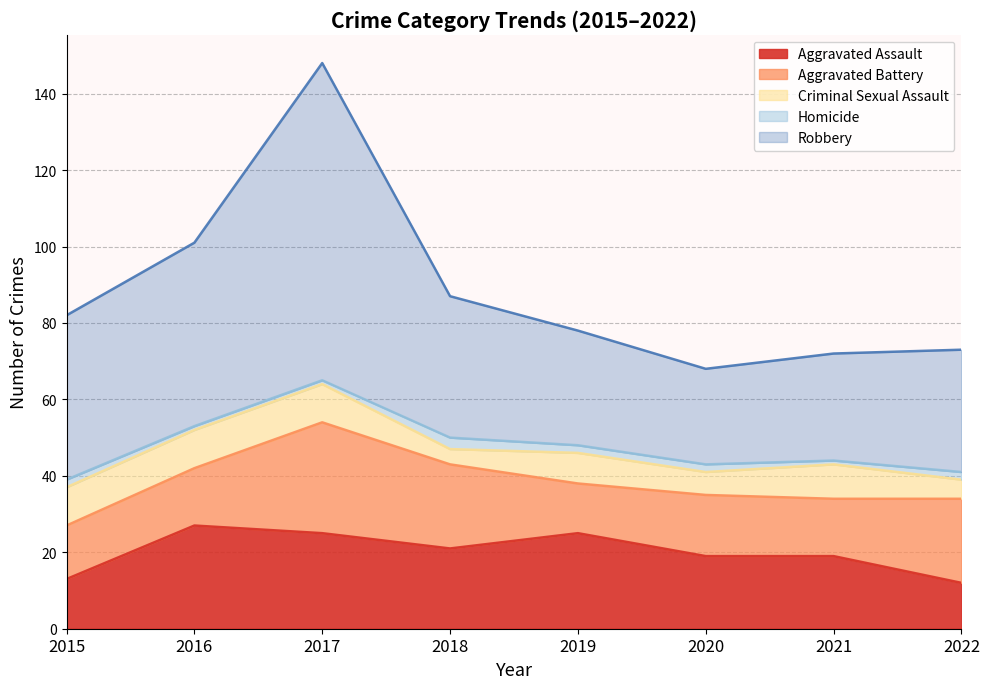

At how many categories does at least one series exceed 42?

3